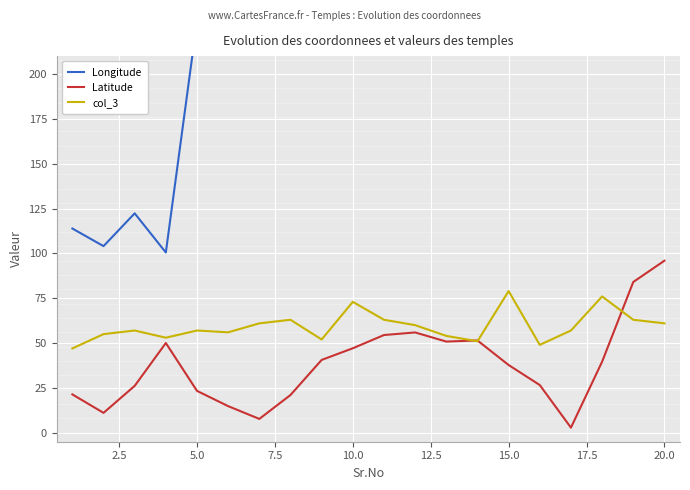

Reading right to left, transcribe all the data shown in this chart.

Longitude: 688.0	562.4	523.2	651.9	572.6	567.2	558.9	525.0	488.2	482.3	454.2	422.1	365.4	383.2	233.7	229.5	100.5	122.3	104.1	113.9
Latitude: 95.9	84.0	39.6	2.9	26.6	37.8	51.5	50.8	55.9	54.5	47.1	40.6	21.1	7.7	14.8	23.3	50.0	26.1	11.1	21.4
col_3: 61.0	63.0	76.0	57.0	49.0	79.0	51.0	54.0	60.0	63.0	73.0	52.0	63.0	61.0	56.0	57.0	53.0	57.0	55.0	47.0